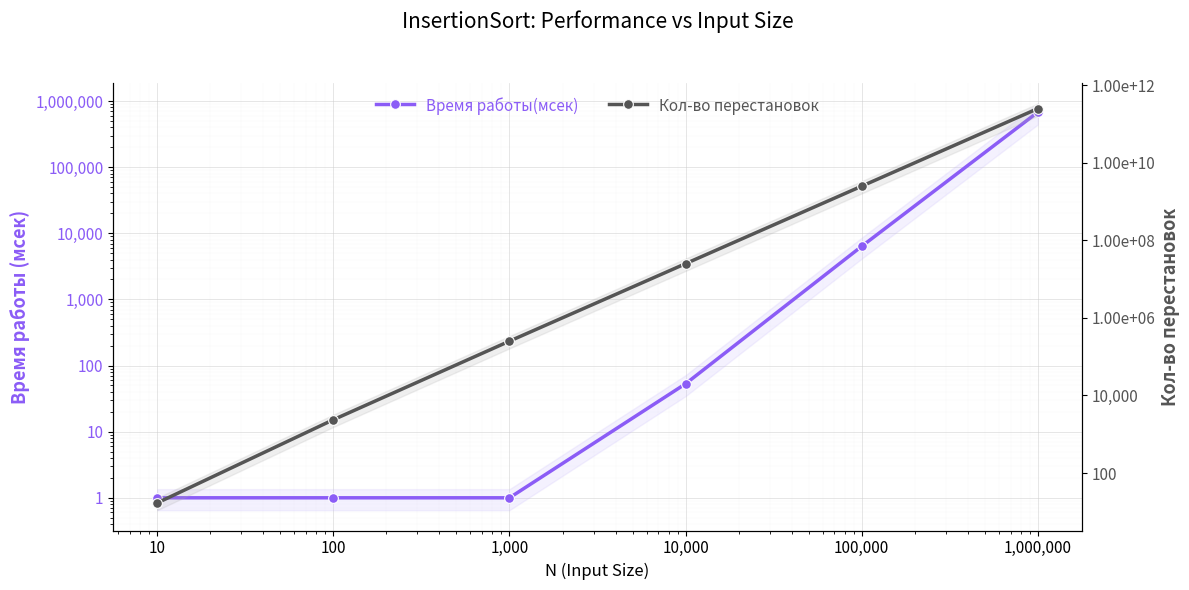

What is the average value of the Время работы(мсек) series?

114134